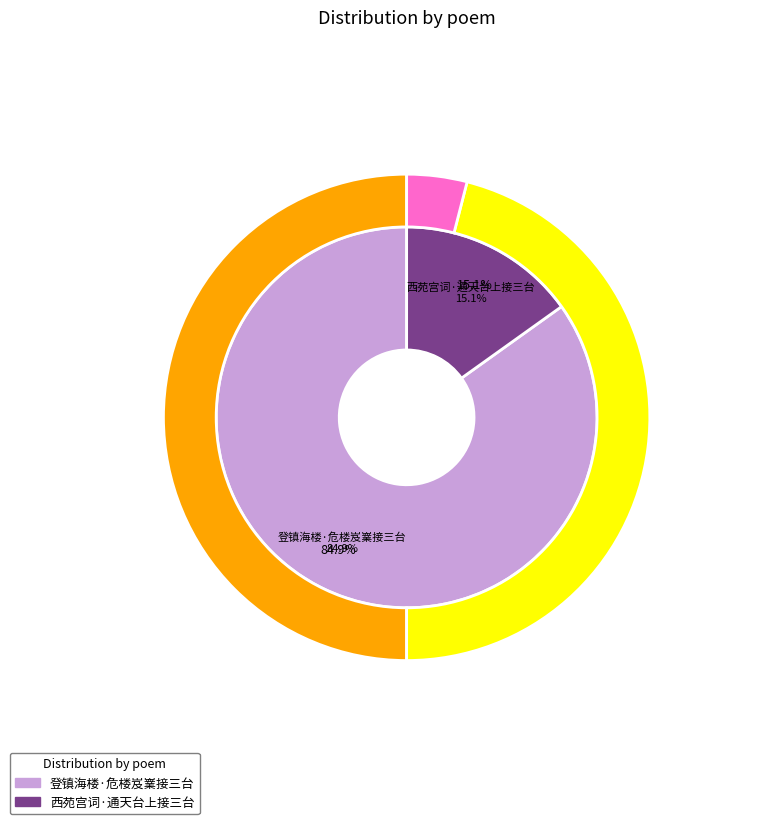

What is the change in value from 登镇海楼·危楼岌嶪接三台 to 西苑宫词·通天台上接三台?

-254877